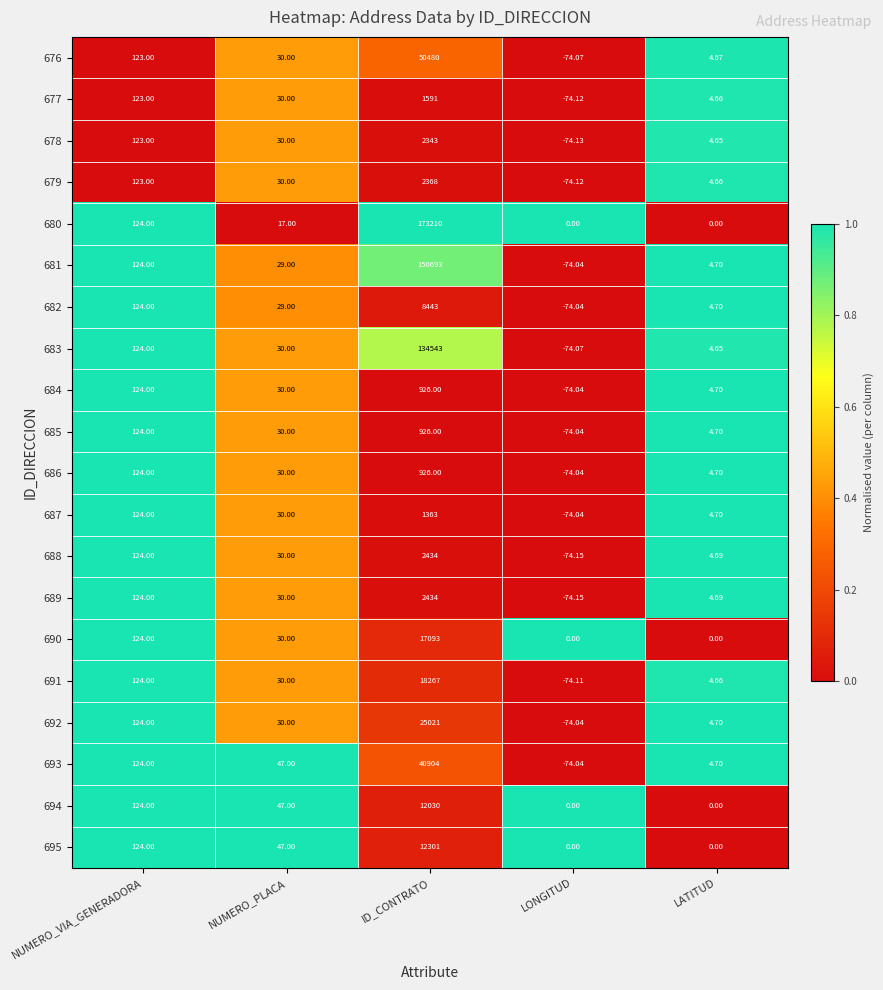

At which category is the sum across all series the highest?

ID_CONTRATO